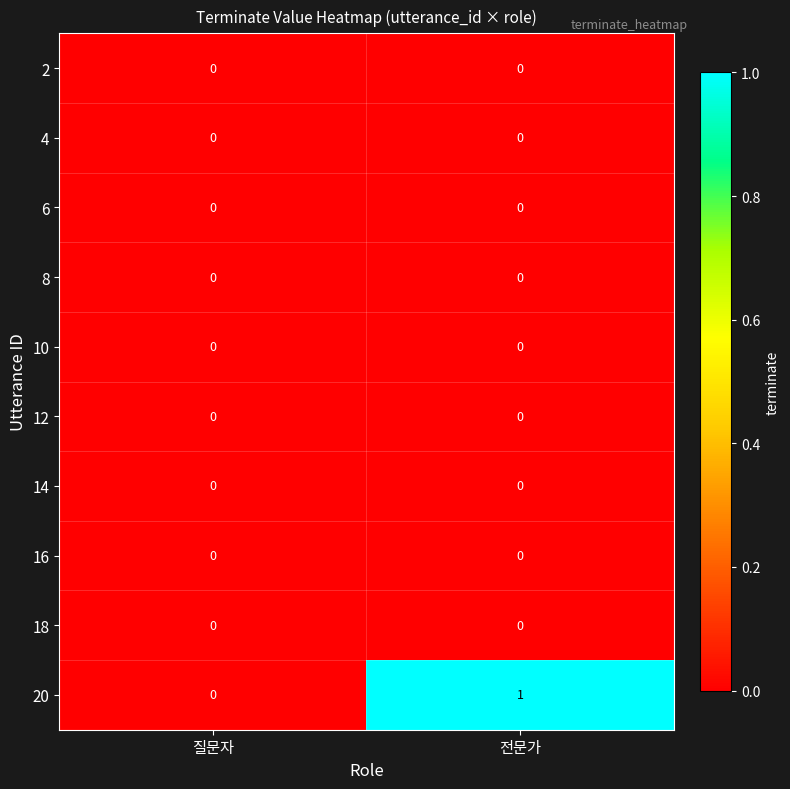

Which series has the largest range (max minus min)?

20